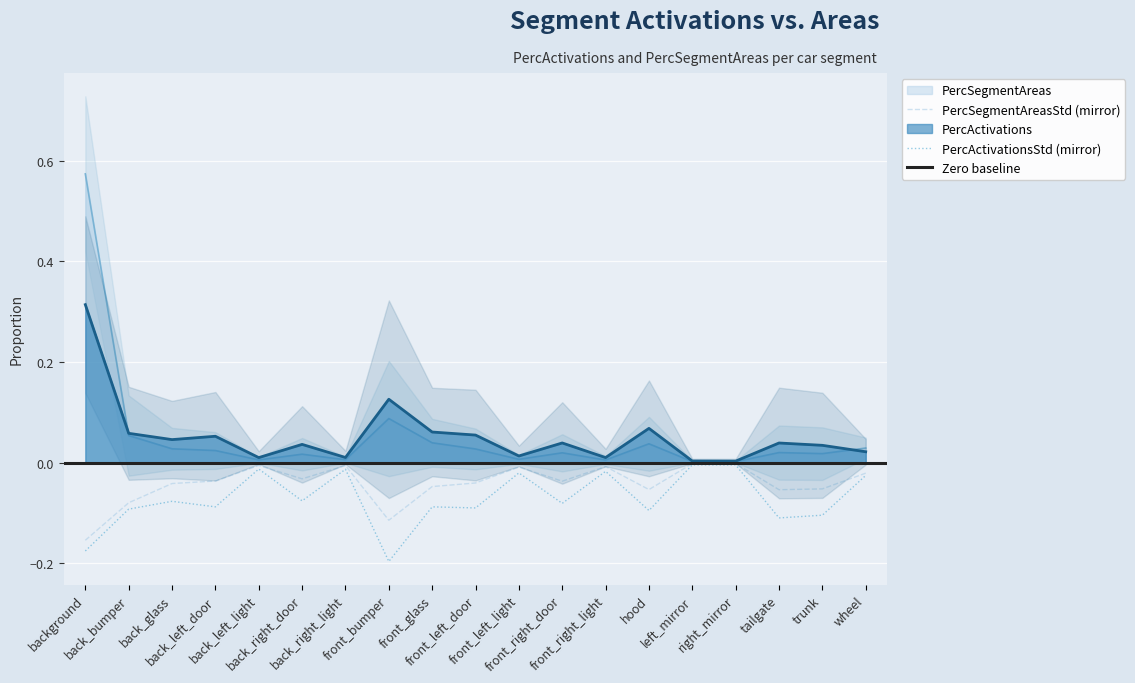

What is the difference between the second highest and minimum values in the PercActivationsStd series?

0.2